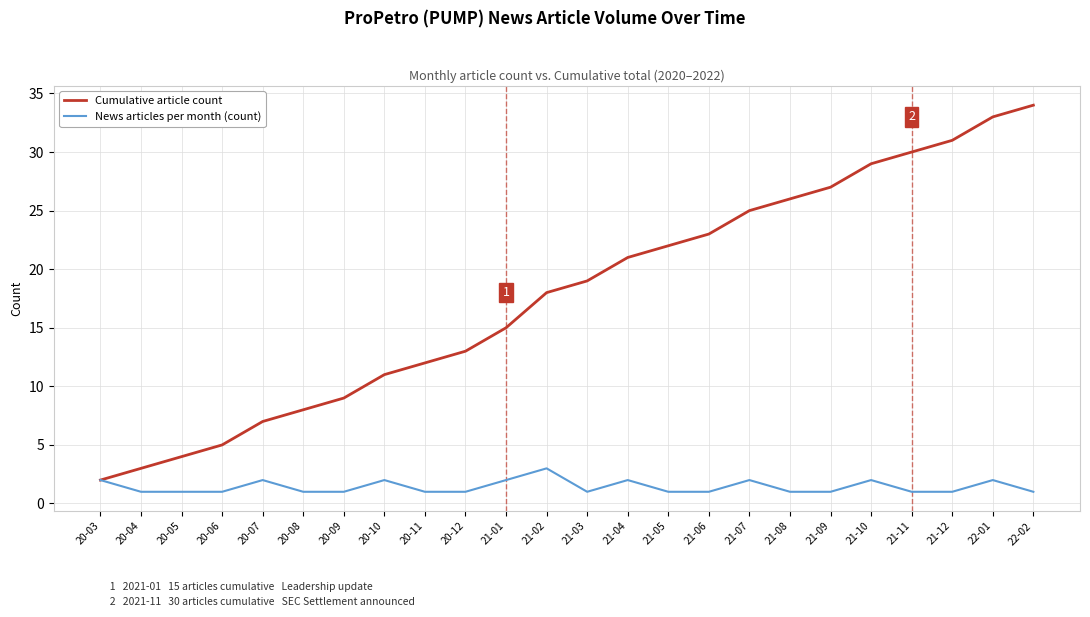

What is the difference between the News articles per month (count) values at 20-08 and 20-03?

1